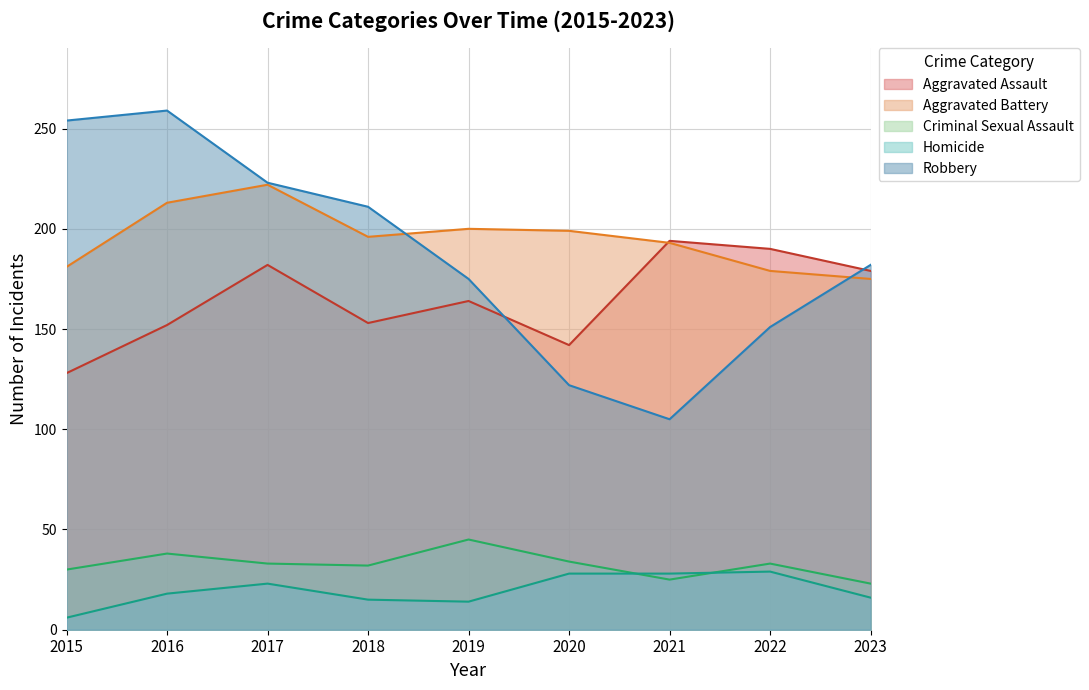

The value of Aggravated Battery at 2019 is 125. True or false?

False